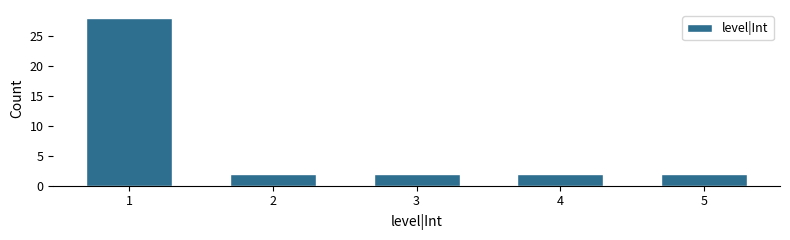

Reading left to right, list all the values displayed in this chart.

1=28	2=2	3=2	4=2	5=2